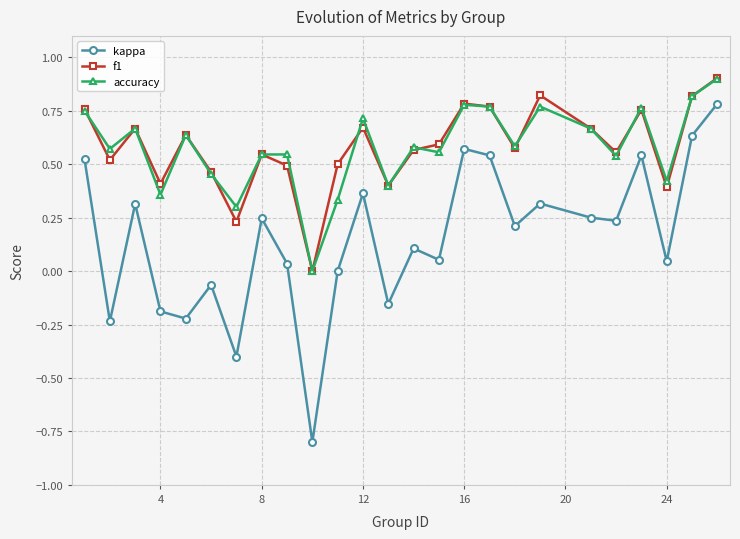

What is the minimum value shown in the chart?

-0.8